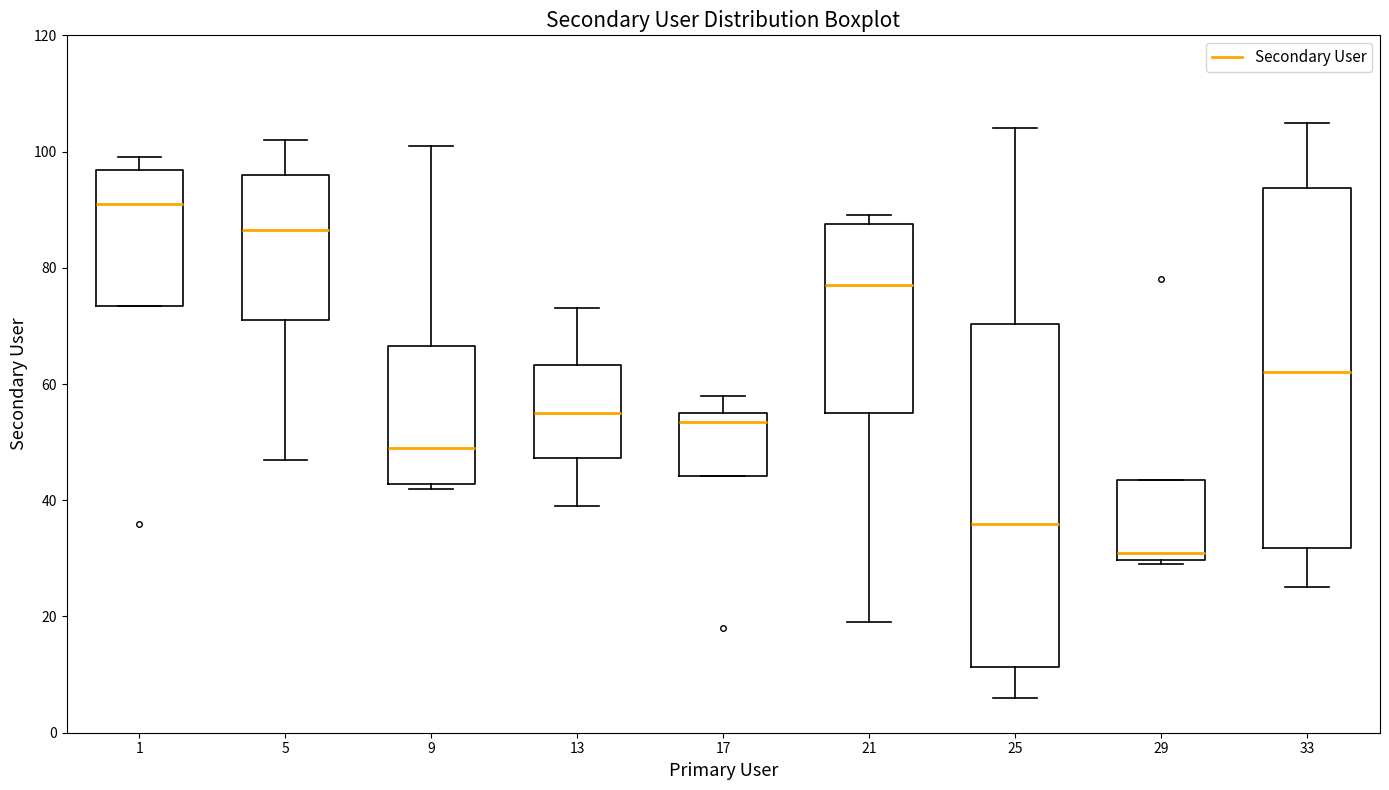

Which box has the lowest median line?

29